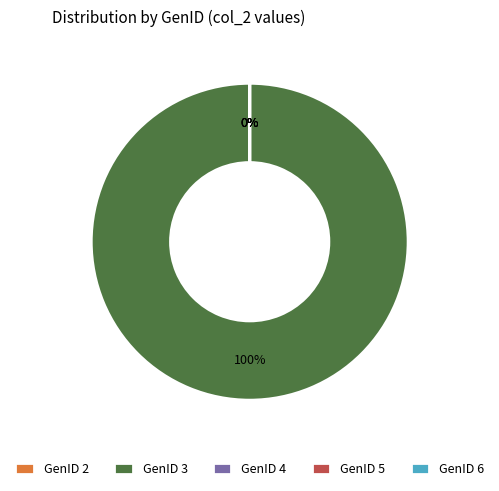

Does GenID 3 represent more than half of the total?

Yes